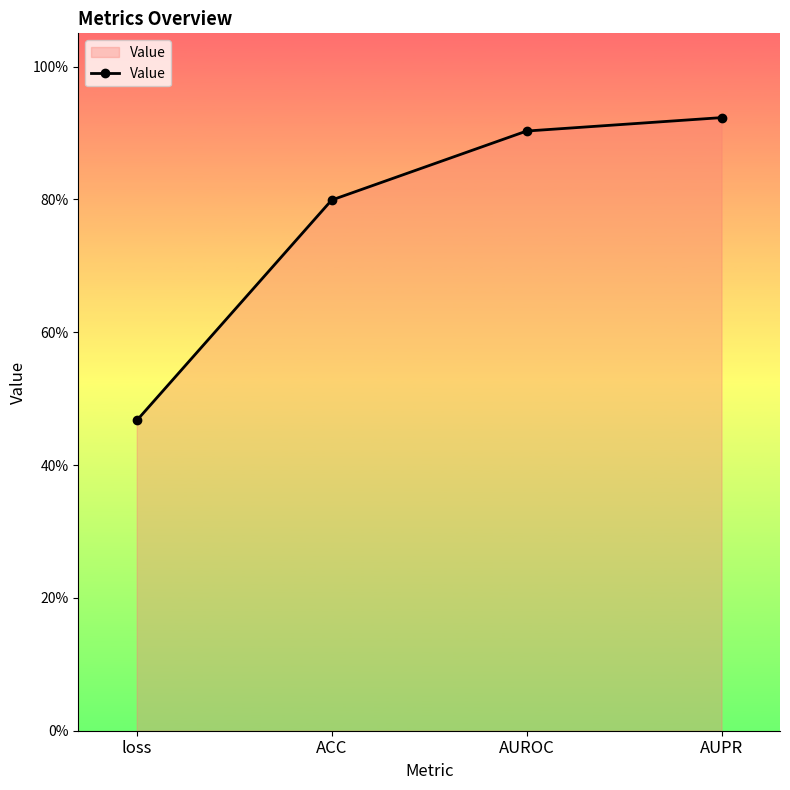

At which category does the chart reach its peak across all series?

AUPR